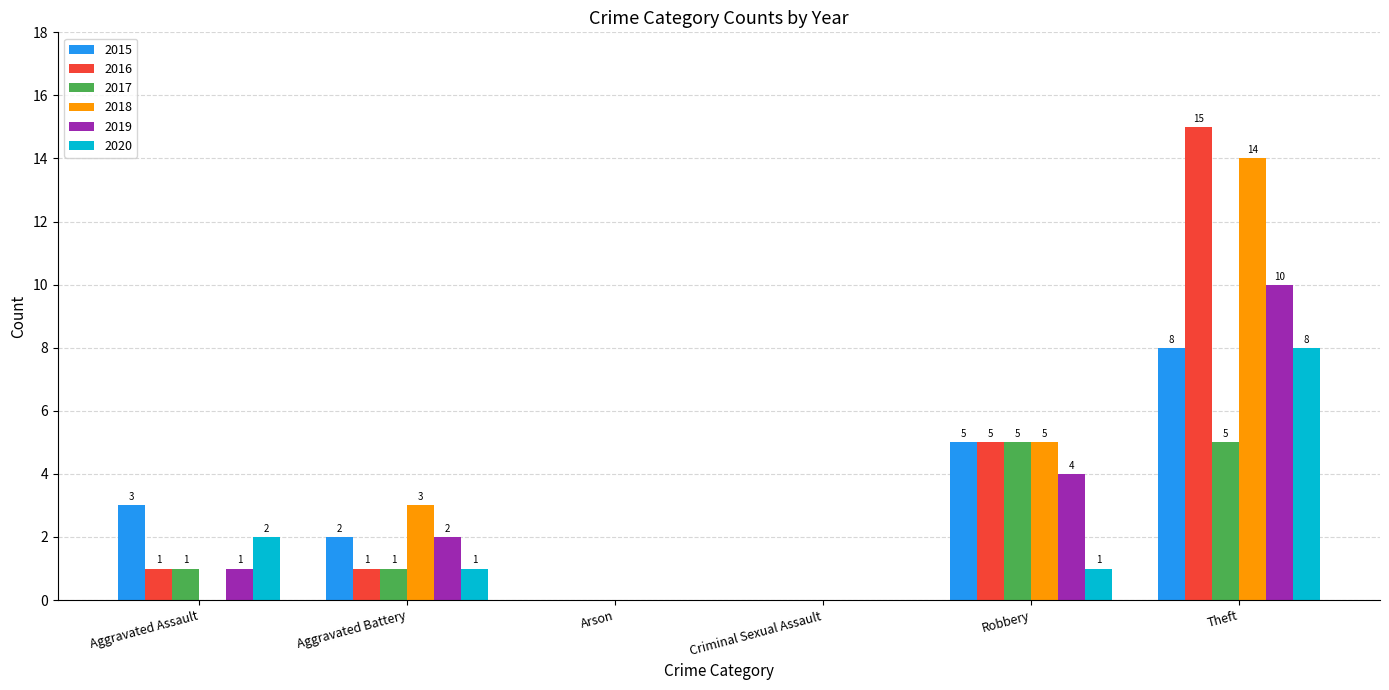

The 2017 series shows 3 at Theft. True or false?

False